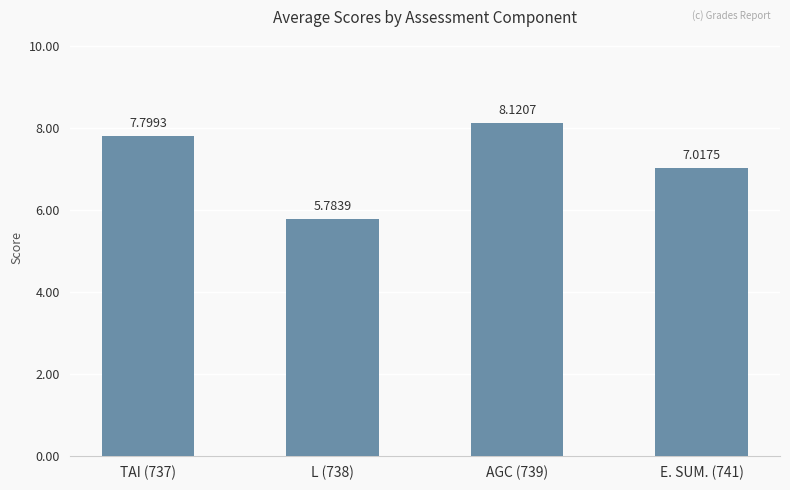

The chart shows a value of 12.1 at AGC (739). True or false?

False